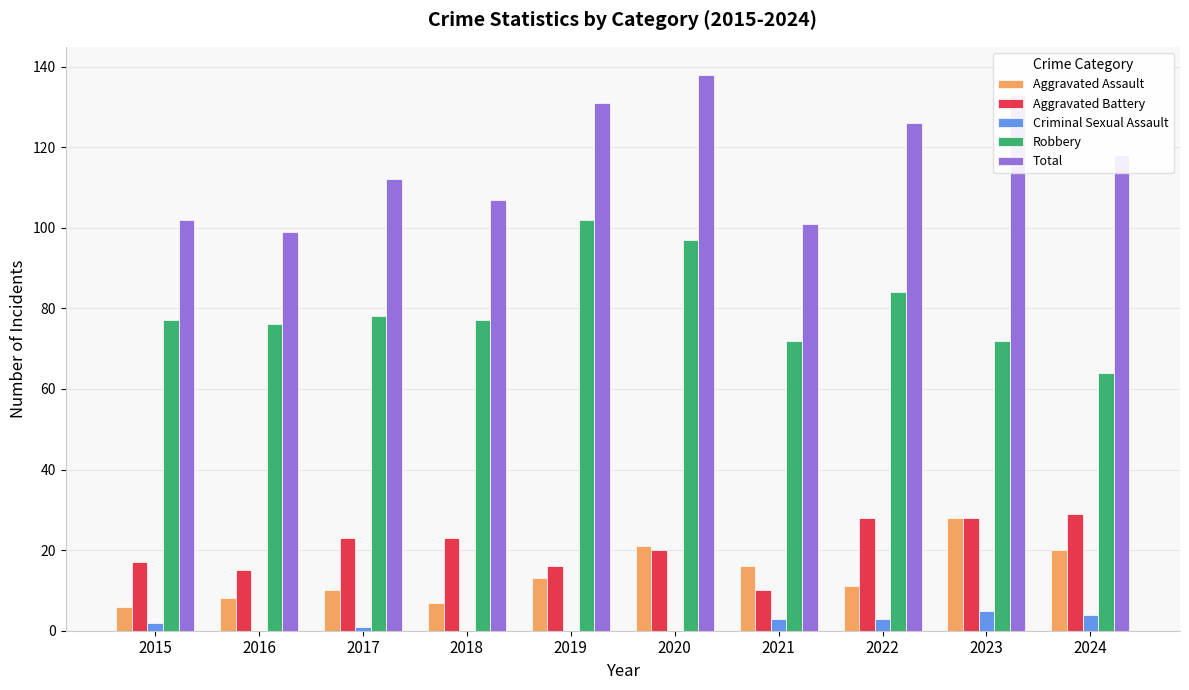

Which series changed the most between 2018 and 2022?

Total